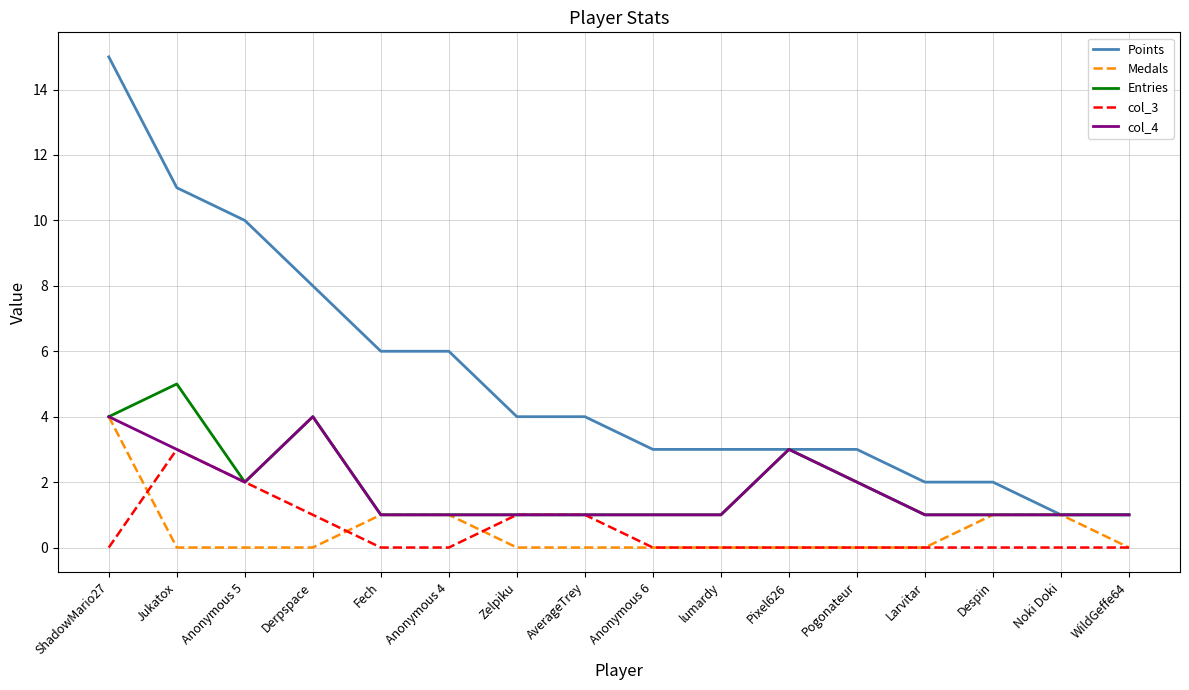

Reading left to right, transcribe all the data shown in this chart.

Points: ShadowMario27=15	Jukatox=11	Anonymous 5=10	Derpspace=8	Fech=6	Anonymous 4=6	Zelpiku=4	AverageTrey=4	Anonymous 6=3	lumardy=3	Pixel626=3	Pogonateur=3	Larvitar=2	Despin=2	Noki Doki=1	WildGeffe64=1
Medals: ShadowMario27=4	Jukatox=0	Anonymous 5=0	Derpspace=0	Fech=1	Anonymous 4=1	Zelpiku=0	AverageTrey=0	Anonymous 6=0	lumardy=0	Pixel626=0	Pogonateur=0	Larvitar=0	Despin=1	Noki Doki=1	WildGeffe64=0
Entries: ShadowMario27=4	Jukatox=5	Anonymous 5=2	Derpspace=4	Fech=1	Anonymous 4=1	Zelpiku=1	AverageTrey=1	Anonymous 6=1	lumardy=1	Pixel626=3	Pogonateur=2	Larvitar=1	Despin=1	Noki Doki=1	WildGeffe64=1
col_3: ShadowMario27=0	Jukatox=3	Anonymous 5=2	Derpspace=1	Fech=0	Anonymous 4=0	Zelpiku=1	AverageTrey=1	Anonymous 6=0	lumardy=0	Pixel626=0	Pogonateur=0	Larvitar=0	Despin=0	Noki Doki=0	WildGeffe64=0
col_4: ShadowMario27=4	Jukatox=3	Anonymous 5=2	Derpspace=4	Fech=1	Anonymous 4=1	Zelpiku=1	AverageTrey=1	Anonymous 6=1	lumardy=1	Pixel626=3	Pogonateur=2	Larvitar=1	Despin=1	Noki Doki=1	WildGeffe64=1